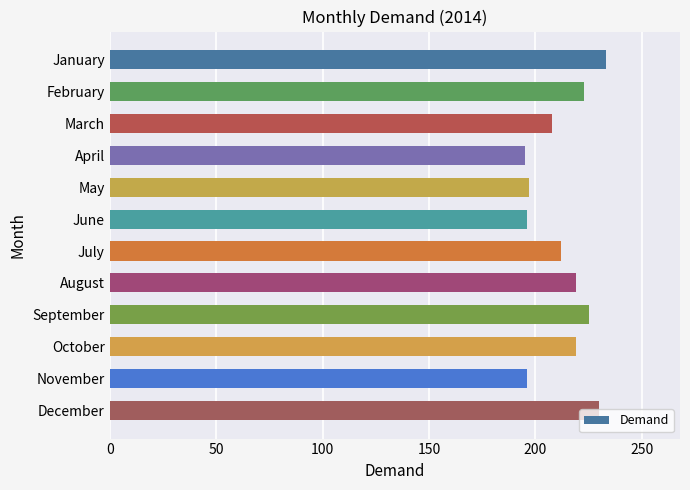

True or false: the data shows 196 at November.

True